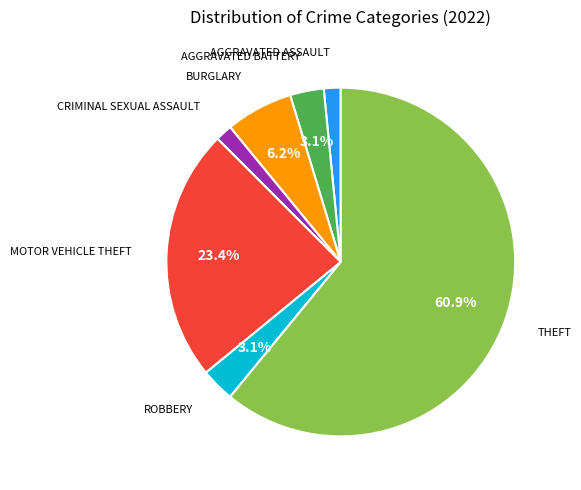

Is there a majority slice in this chart?

Yes